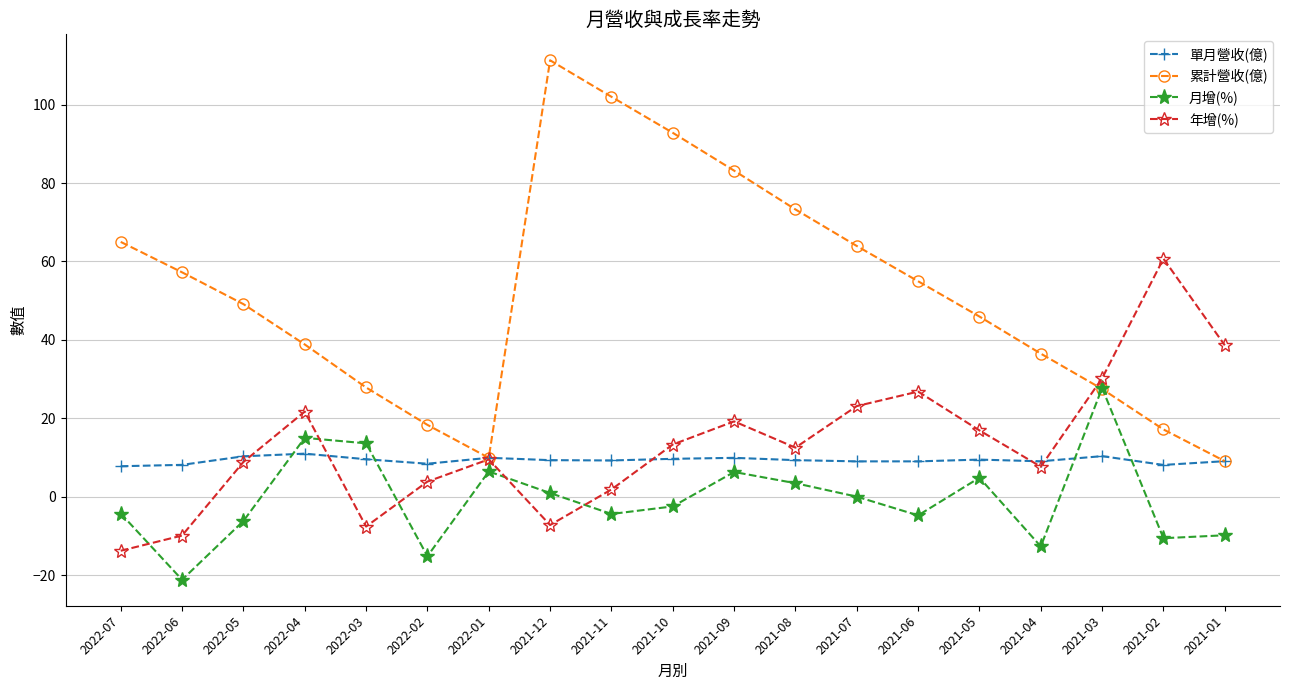

Count the number of data series in this chart.

4